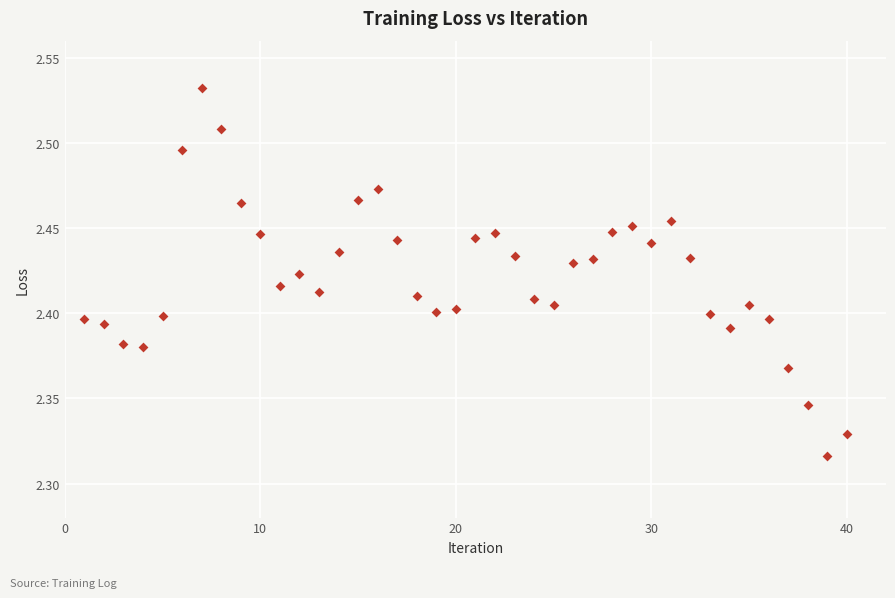

What is the range of X values (max minus min)?

39.0